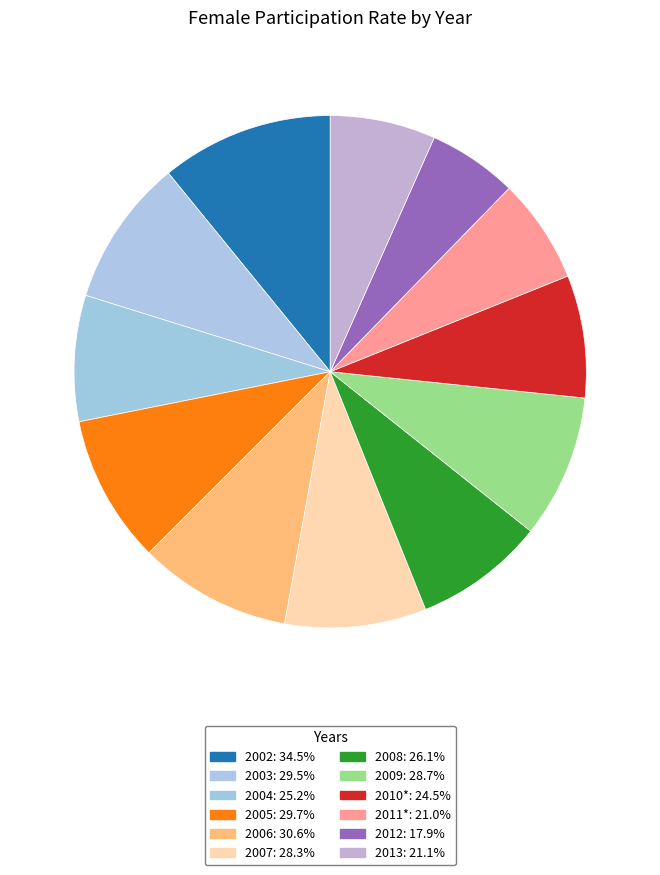

To the nearest percent, what is the average slice percentage?

8%